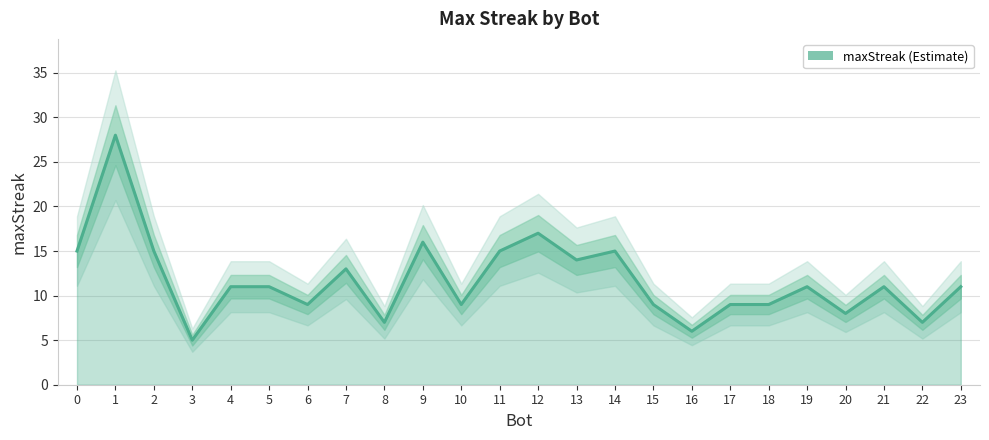

Reading left to right, transcribe all the data shown in this chart.

0=15	1=28	2=15	3=5	4=11	5=11	6=9	7=13	8=7	9=16	10=9	11=15	12=17	13=14	14=15	15=9	16=6	17=9	18=9	19=11	20=8	21=11	22=7	23=11